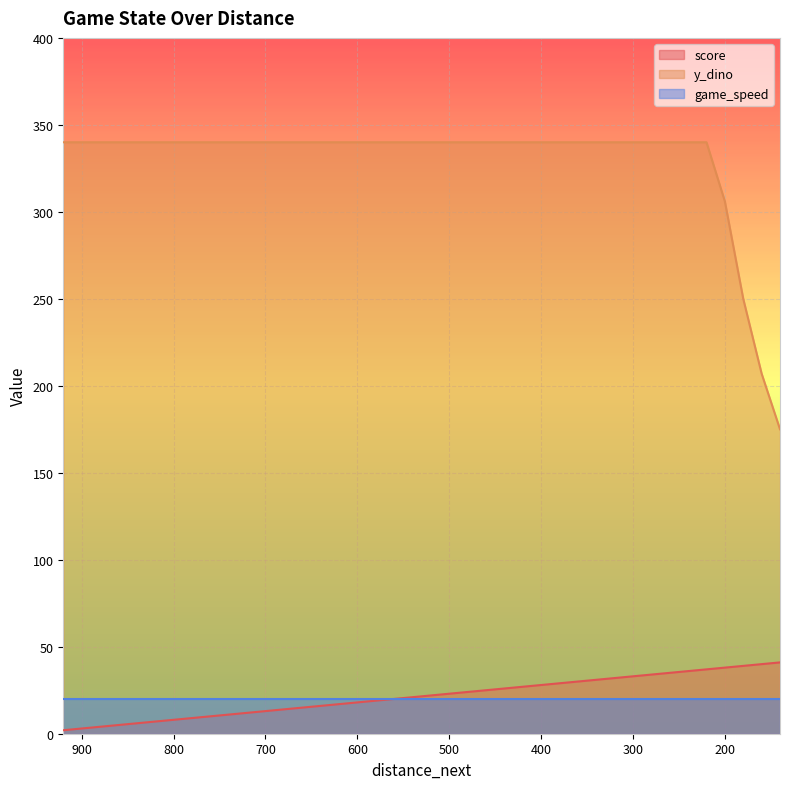

True or false: y_dino and score intersect in this chart.

False